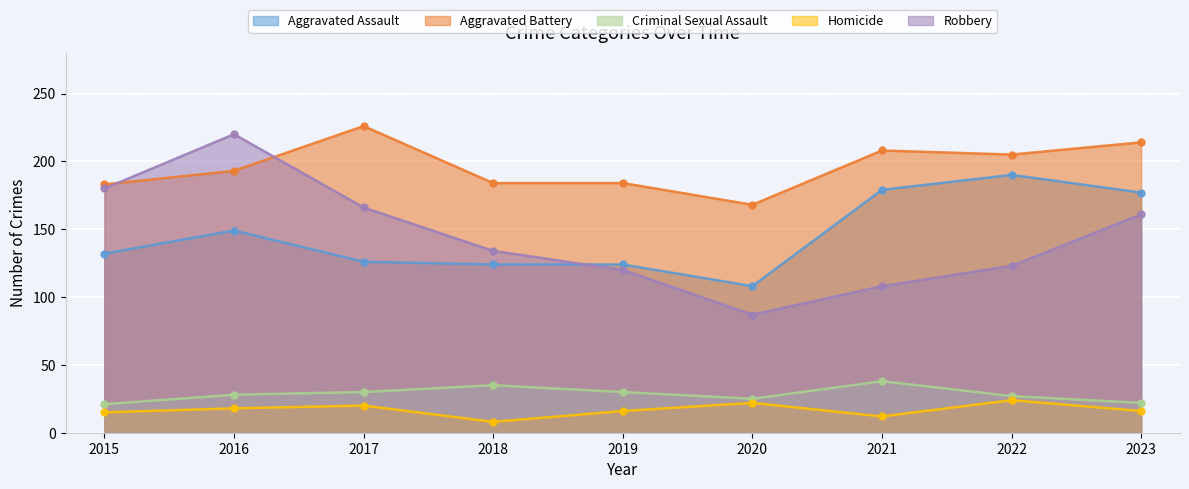

How many data points in Robbery are less than 134?

4